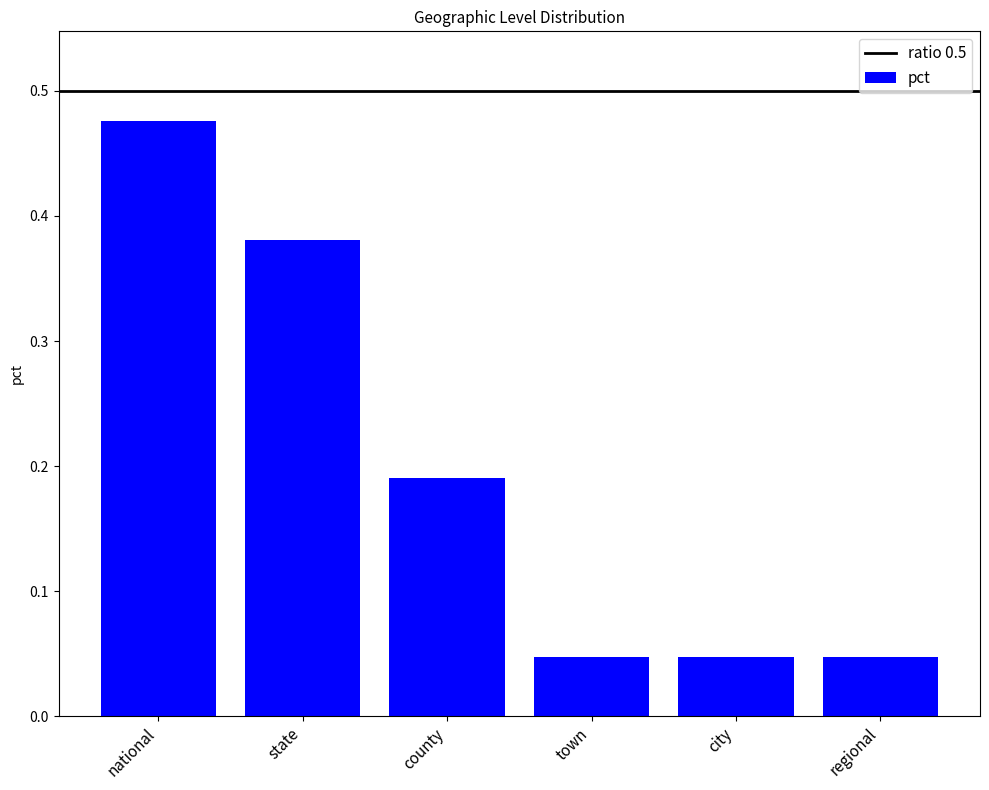

Count the values in the range 0 to 1.

6